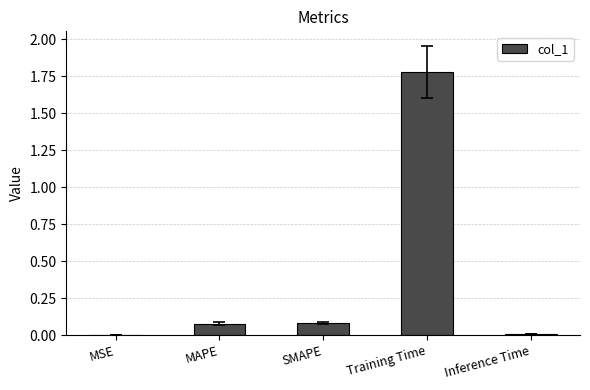

What is the change in value from MAPE to Training Time?

+1.7